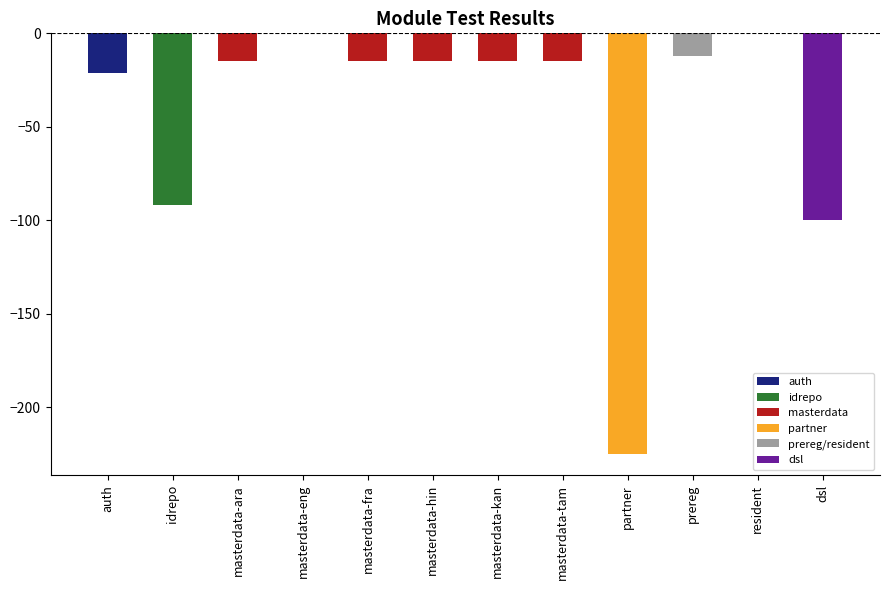

Reading right to left, list all the values displayed in this chart.

-100	0	-12	-225	-15	-15	-15	-15	0	-15	-92	-21